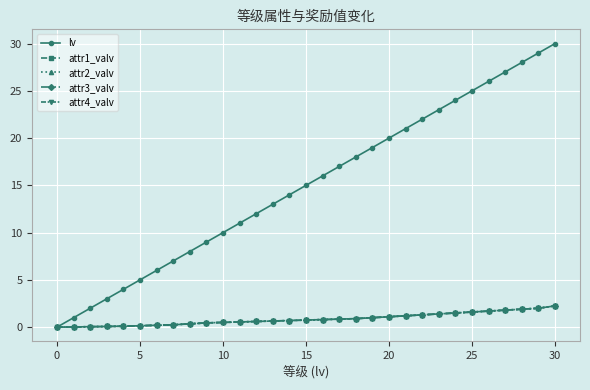

What is the label of the 26th point from the left?

25